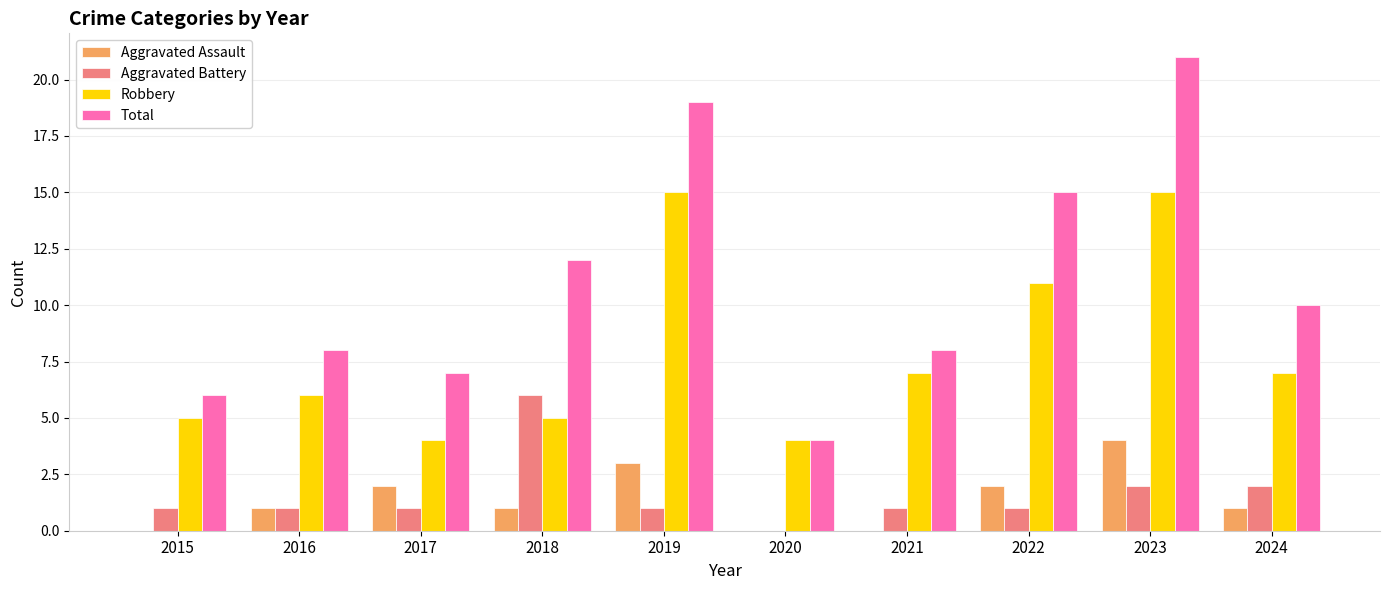

Which label corresponds to the largest value in the chart?

2023